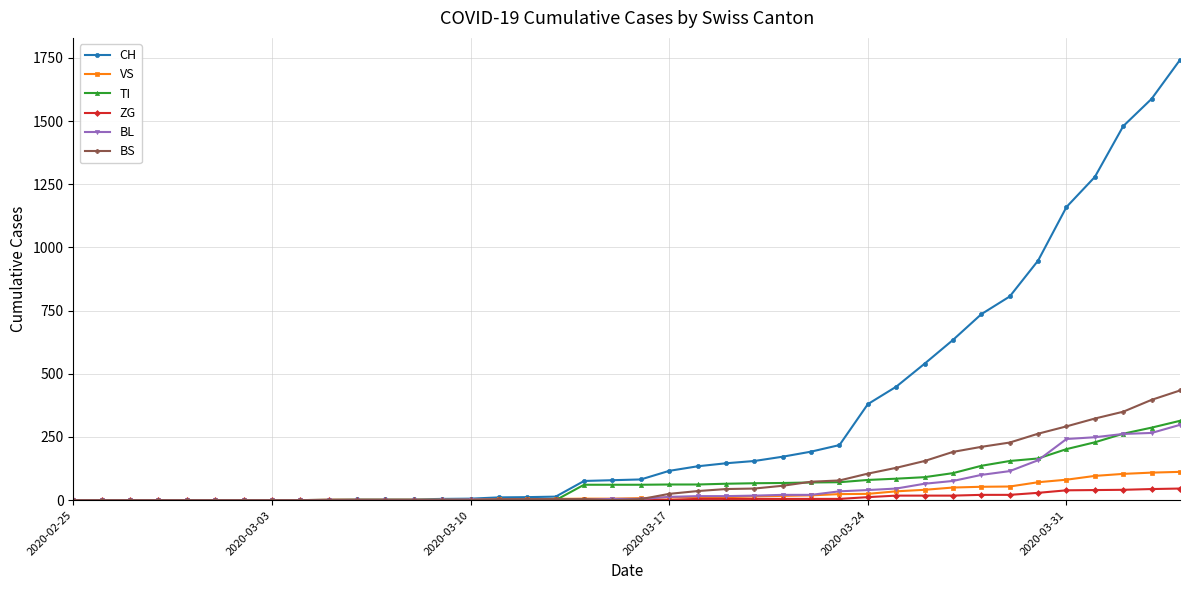

Which series has the widest spread of values?

CH